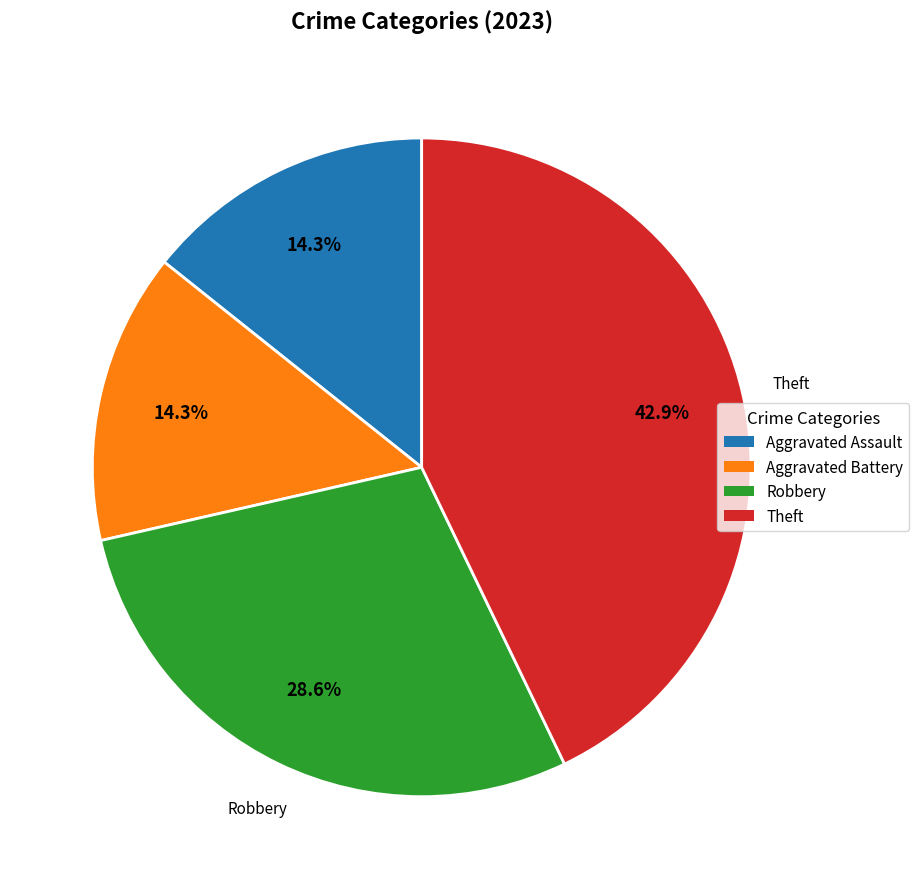

Combined, what portion of the pie is Theft and Aggravated Assault?

57.1%